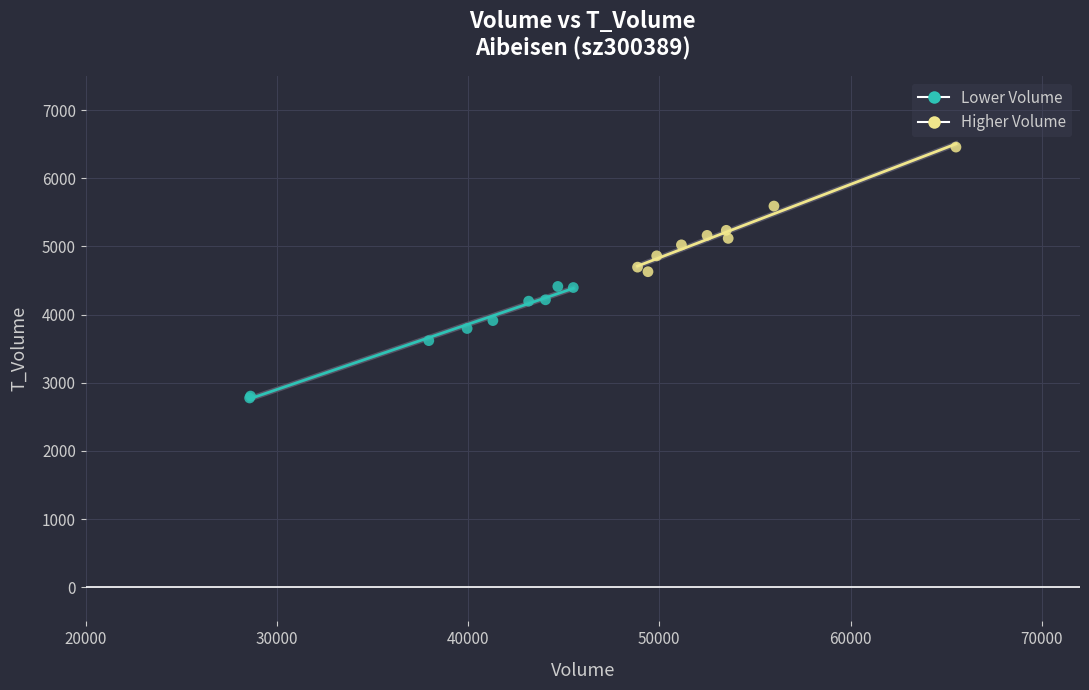

What are all the series names shown in the legend?

Lower Volume, Higher Volume